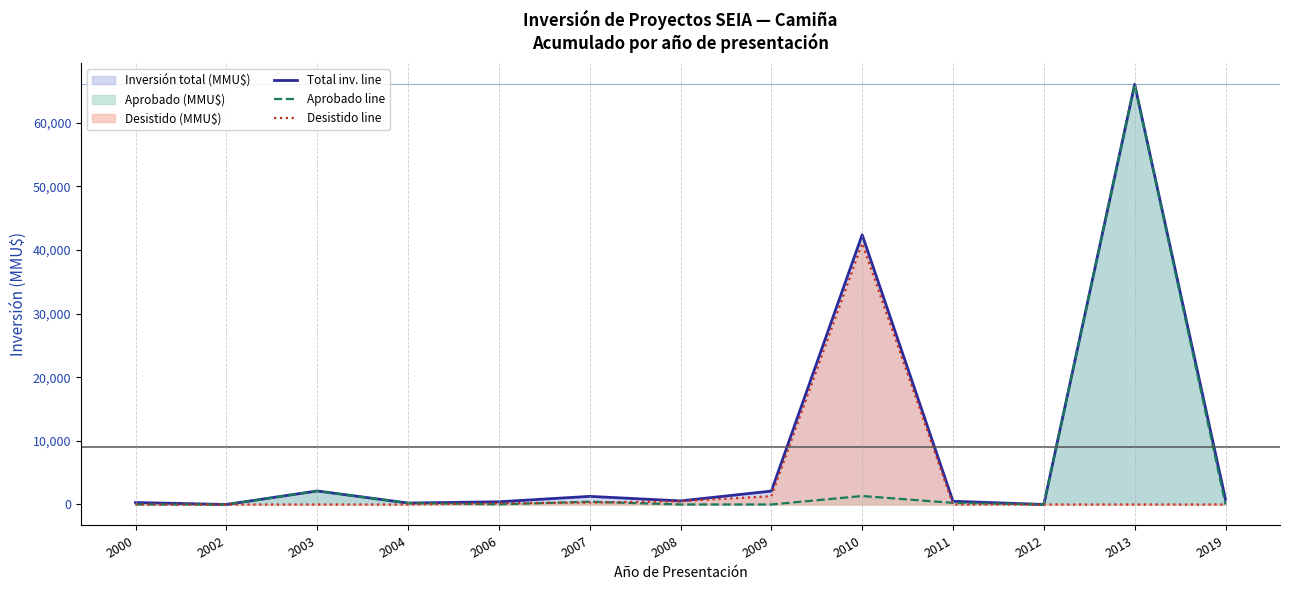

Between 2003 and 2008, which series saw the biggest shift?

Aprobado line